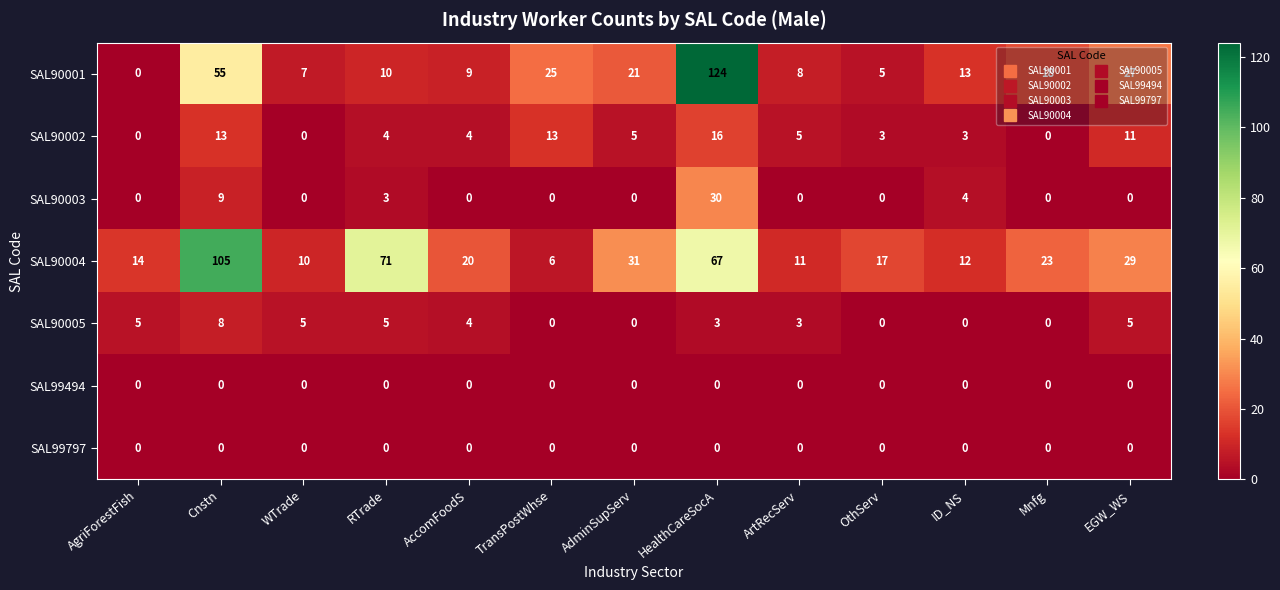

Which label corresponds to the largest value in the chart?

HealthCareSocA